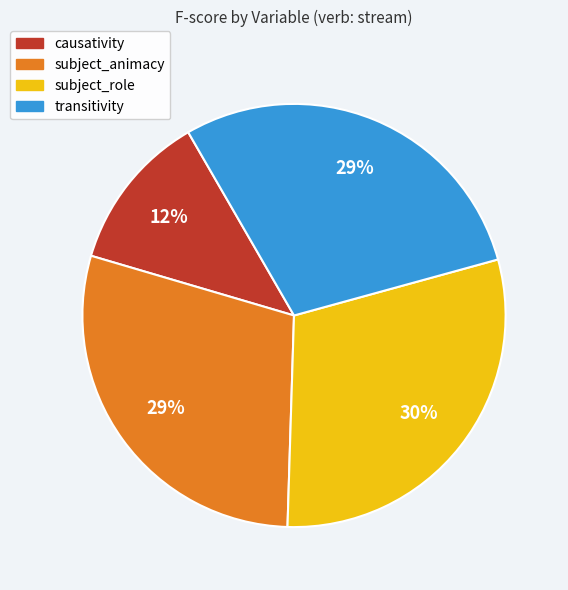

To the nearest percent, what percentage of the pie is causativity?

12%